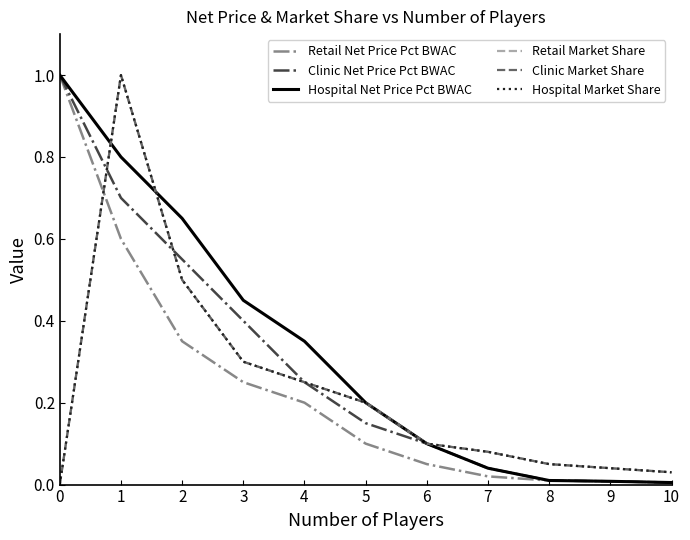

Is it true that Hospital Net Price Pct BWAC equals 0.0 at 10?

False